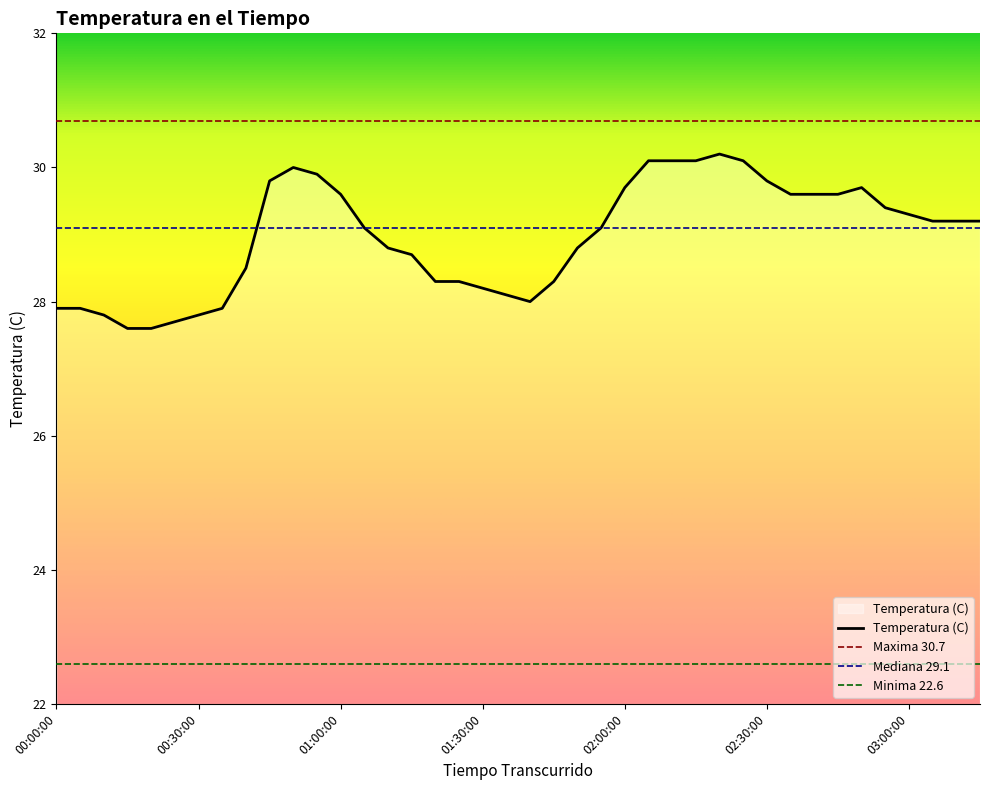

Does the chart have visible grid lines?

No